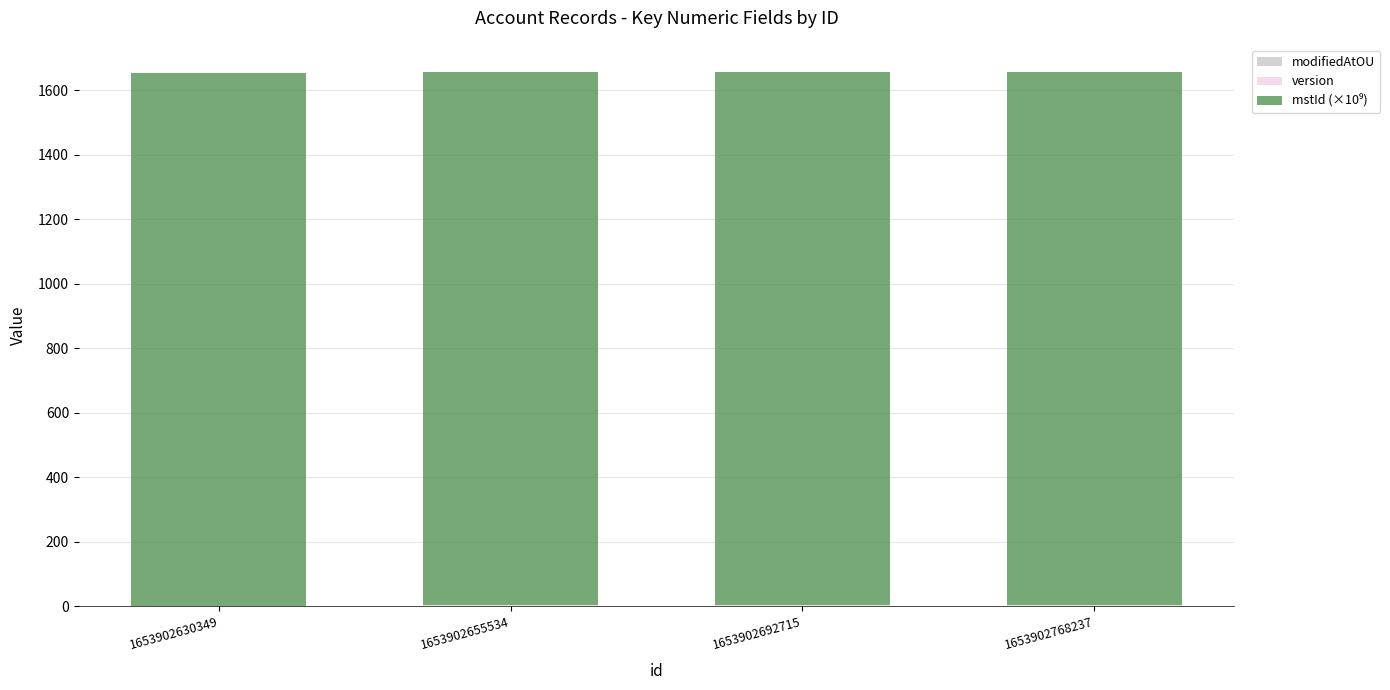

What is the sum of the modifiedAtOU values at 1653902768237 and 1653902630349?

2.0